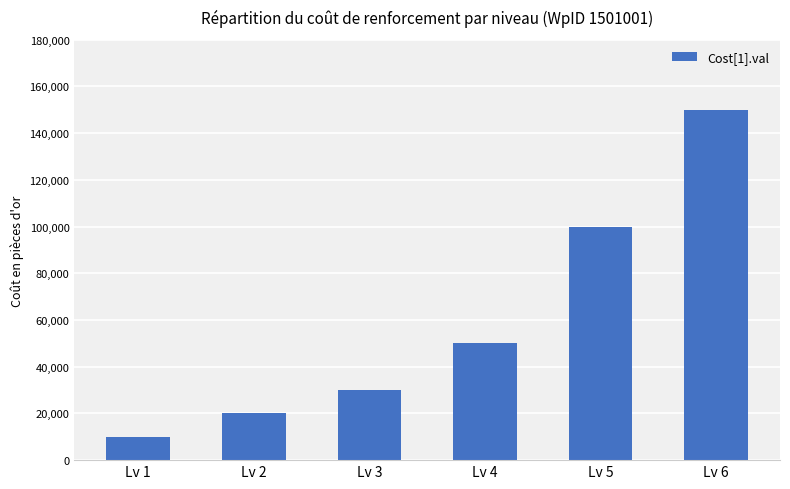

Rank the categories by value from highest to lowest.

Lv 6, Lv 5, Lv 4, Lv 3, Lv 2, Lv 1